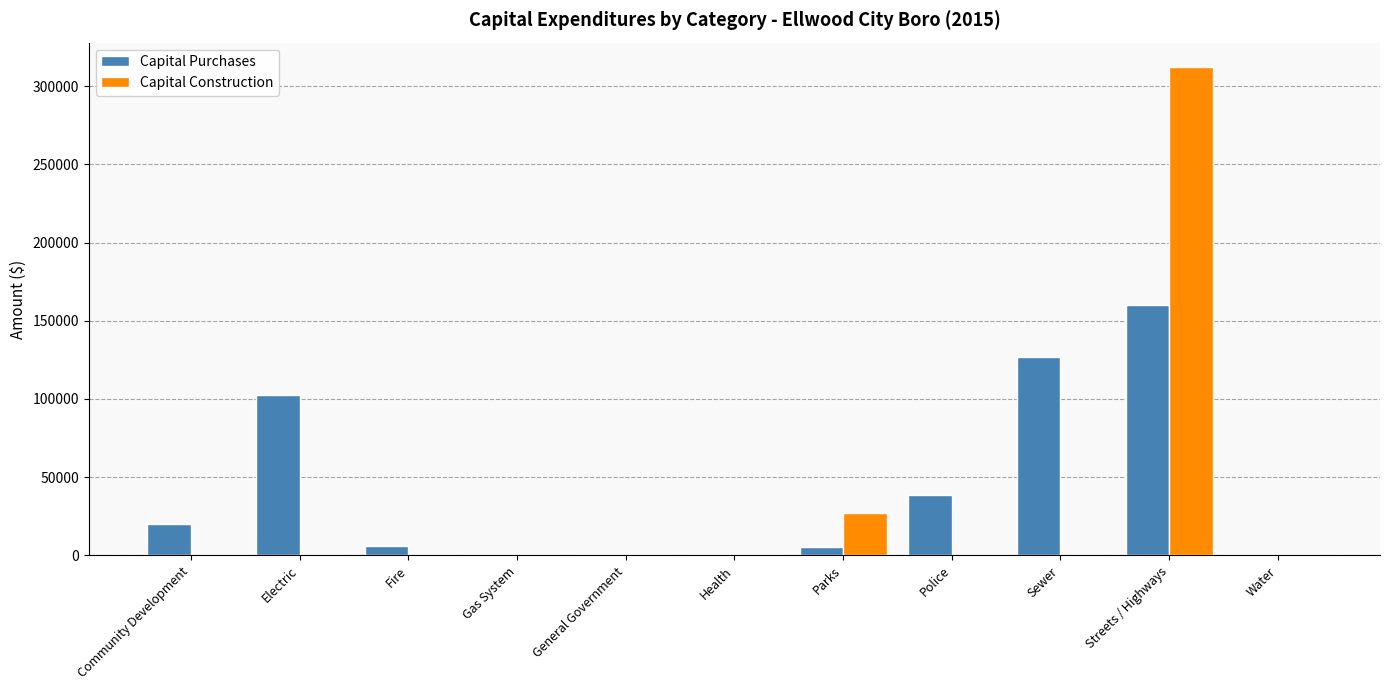

What is the maximum value for Capital Purchases?

160085